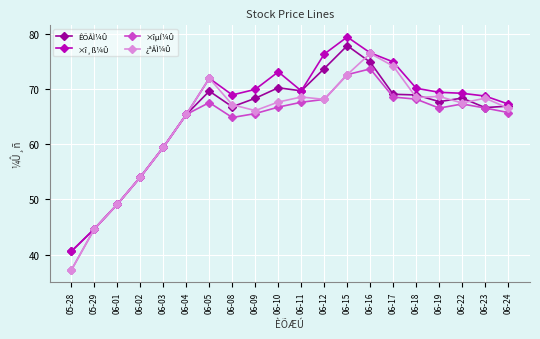

What is the total value across all series at 06-24?

266.3